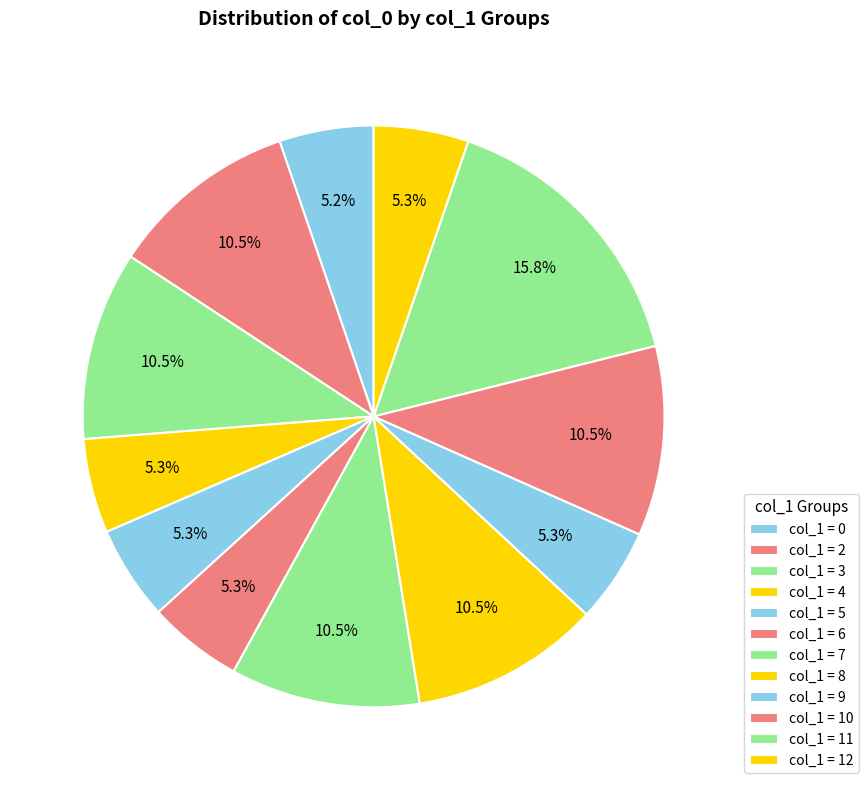

How many slices are in this pie chart?

12